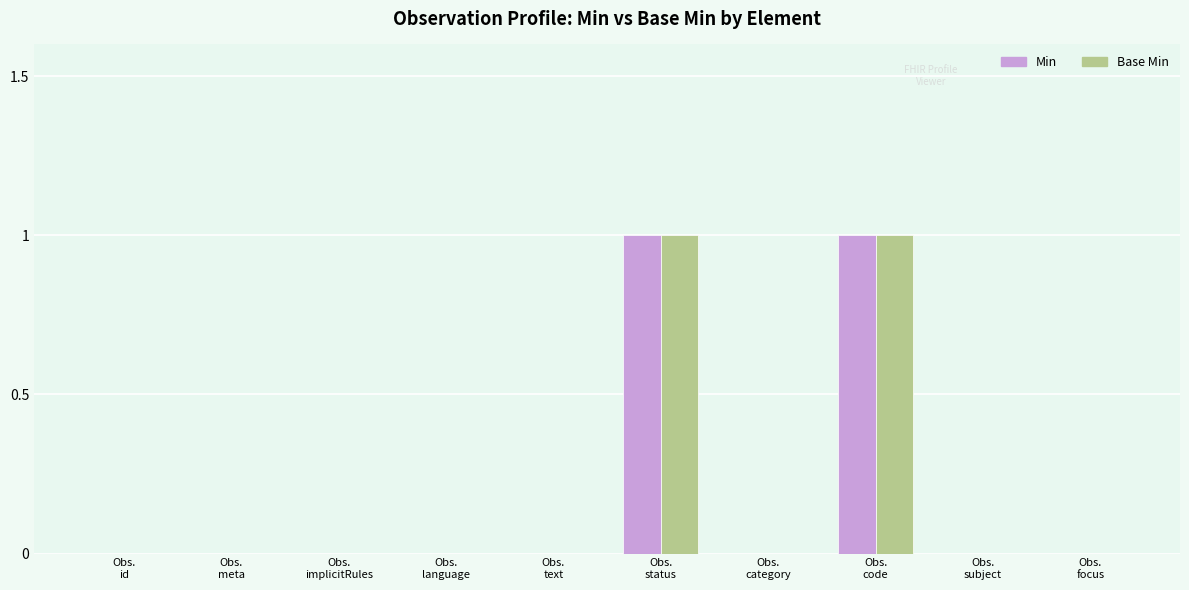

The Base Min series shows 1 at Obs.
category. True or false?

False